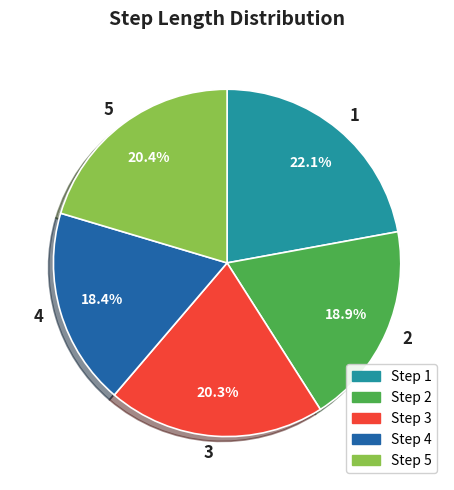

Count the number of slices in the pie.

5